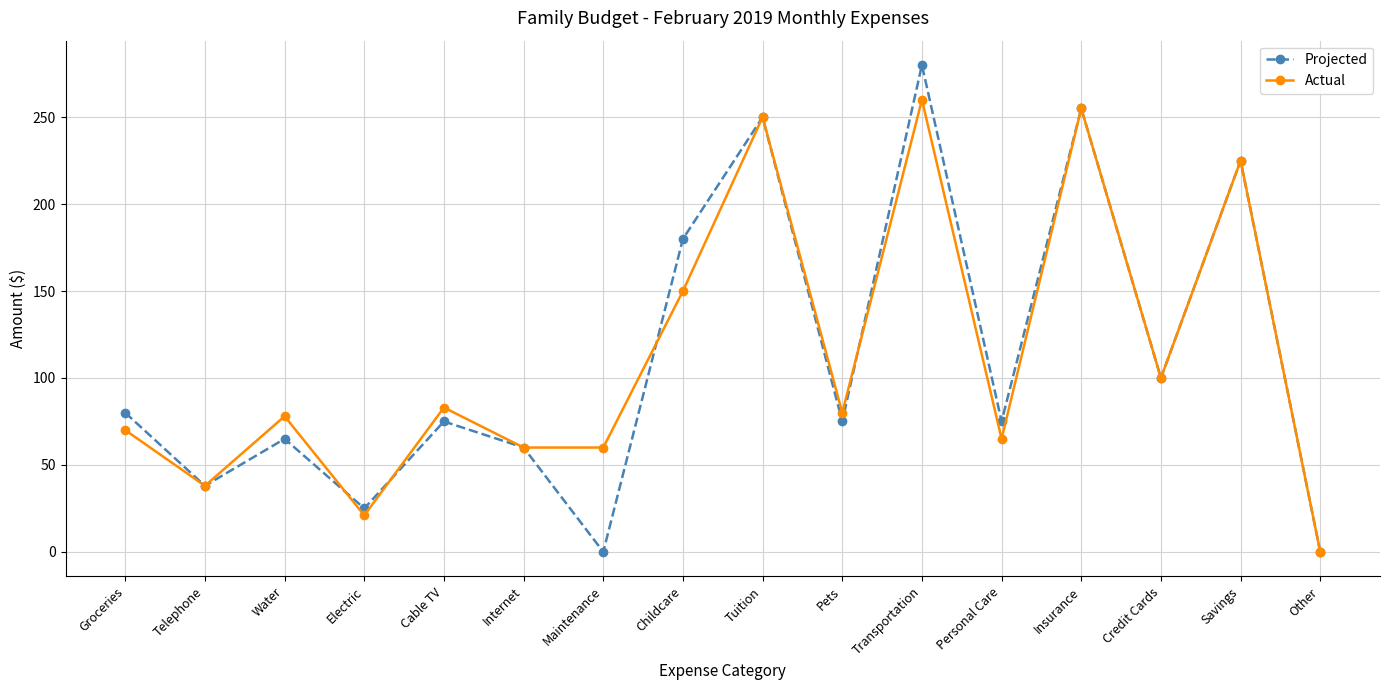

What is the difference between the maximum and minimum values in the Actual series?

260